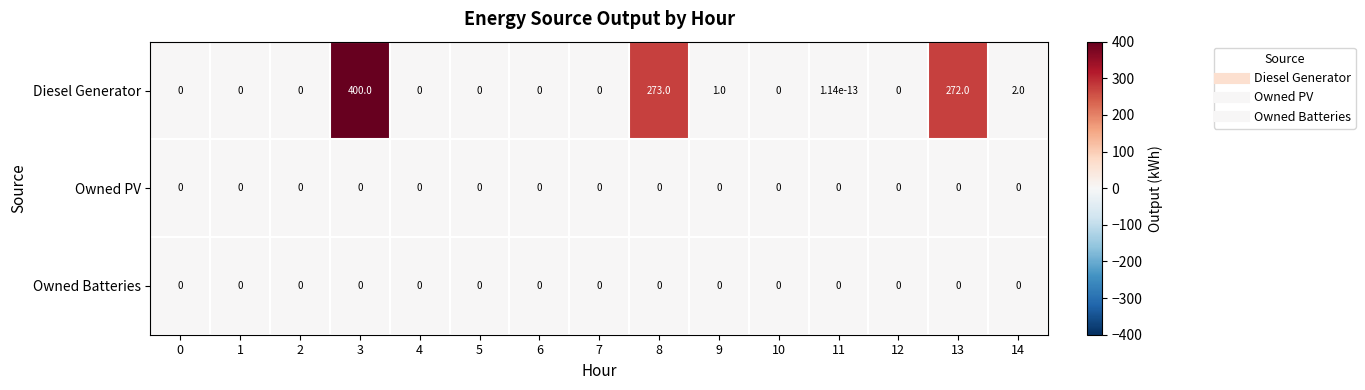

What is the greatest value displayed?

400.0